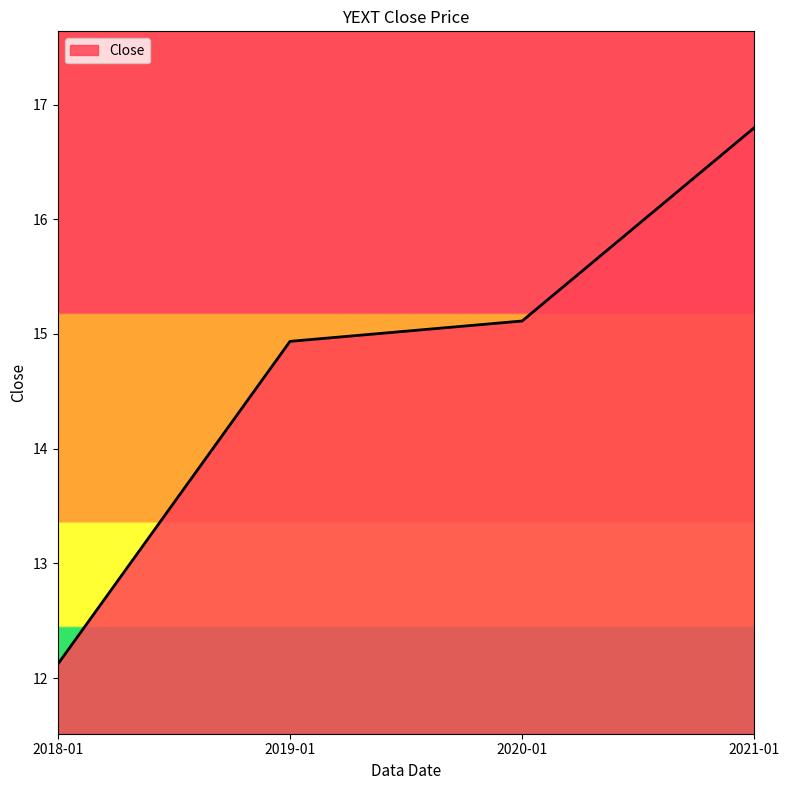

True or false: there are more than 2 points higher than both neighbors.

False